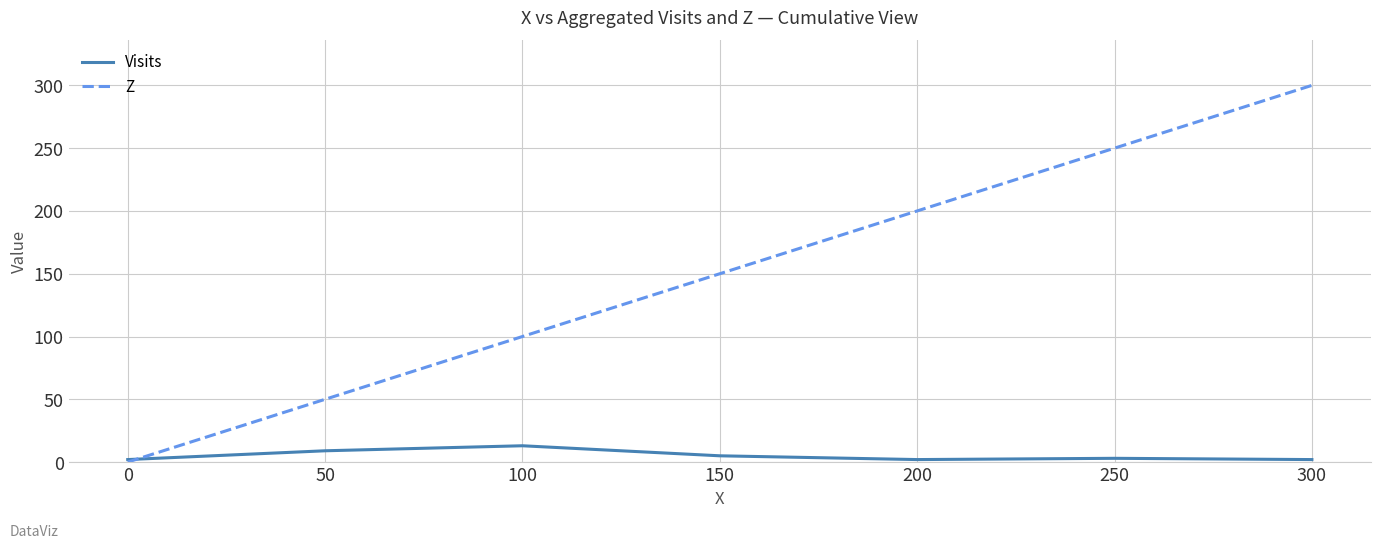

What value does the Visits series have at 200?

2